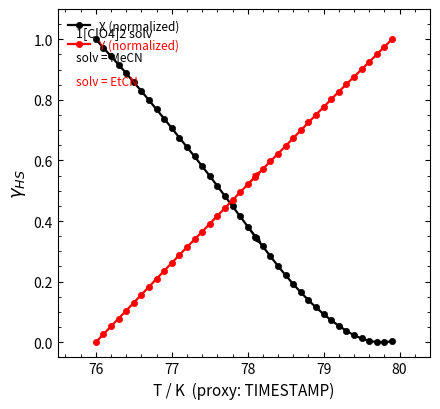

What is the sum of all X (normalized) values?

17.1